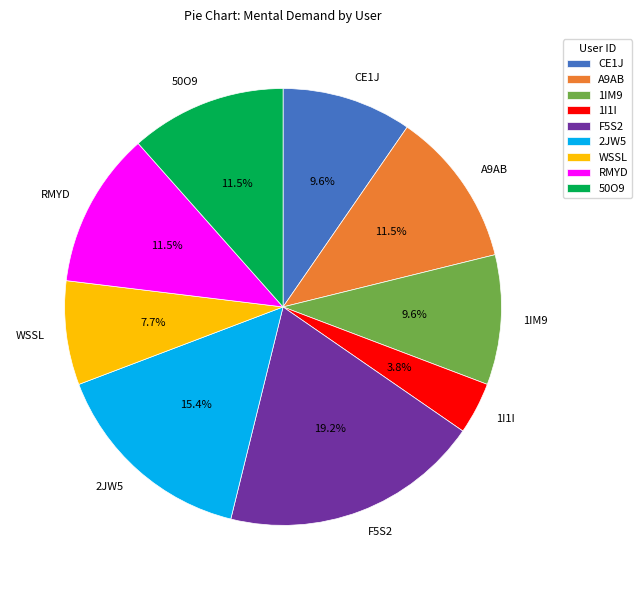

The 1I1I slice represents 12% of the pie. True or false?

False